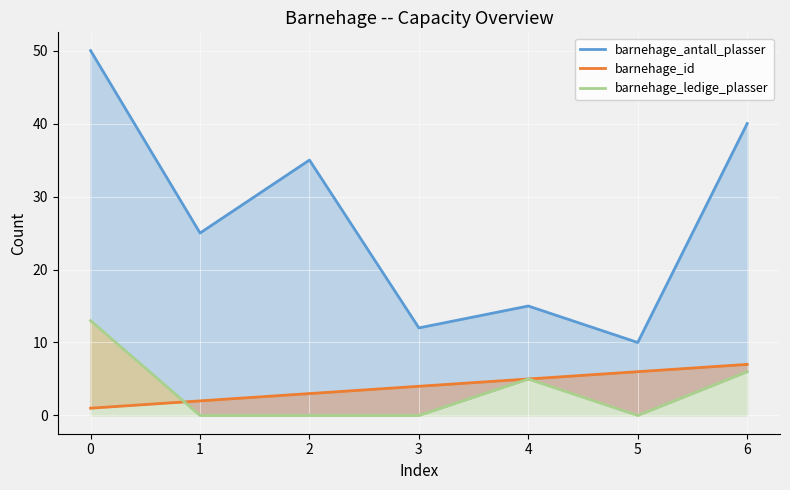

Reading left to right, transcribe all the data shown in this chart.

barnehage_antall_plasser: 50	25	35	12	15	10	40
barnehage_id: 1	2	3	4	5	6	7
barnehage_ledige_plasser: 13	0	0	0	5	0	6